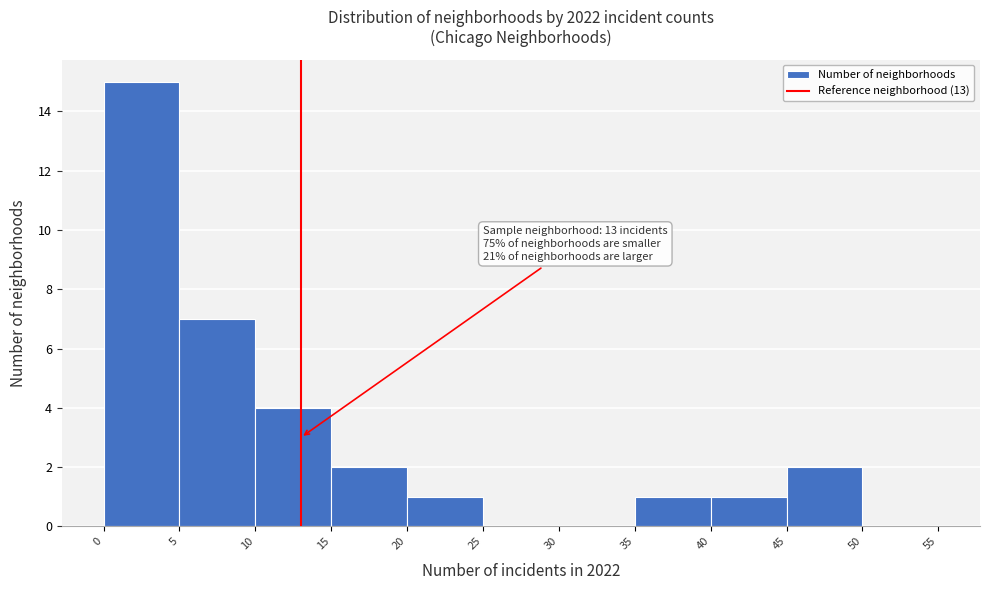

Over which range of the x-axis is the bar tallest?

0 to 5